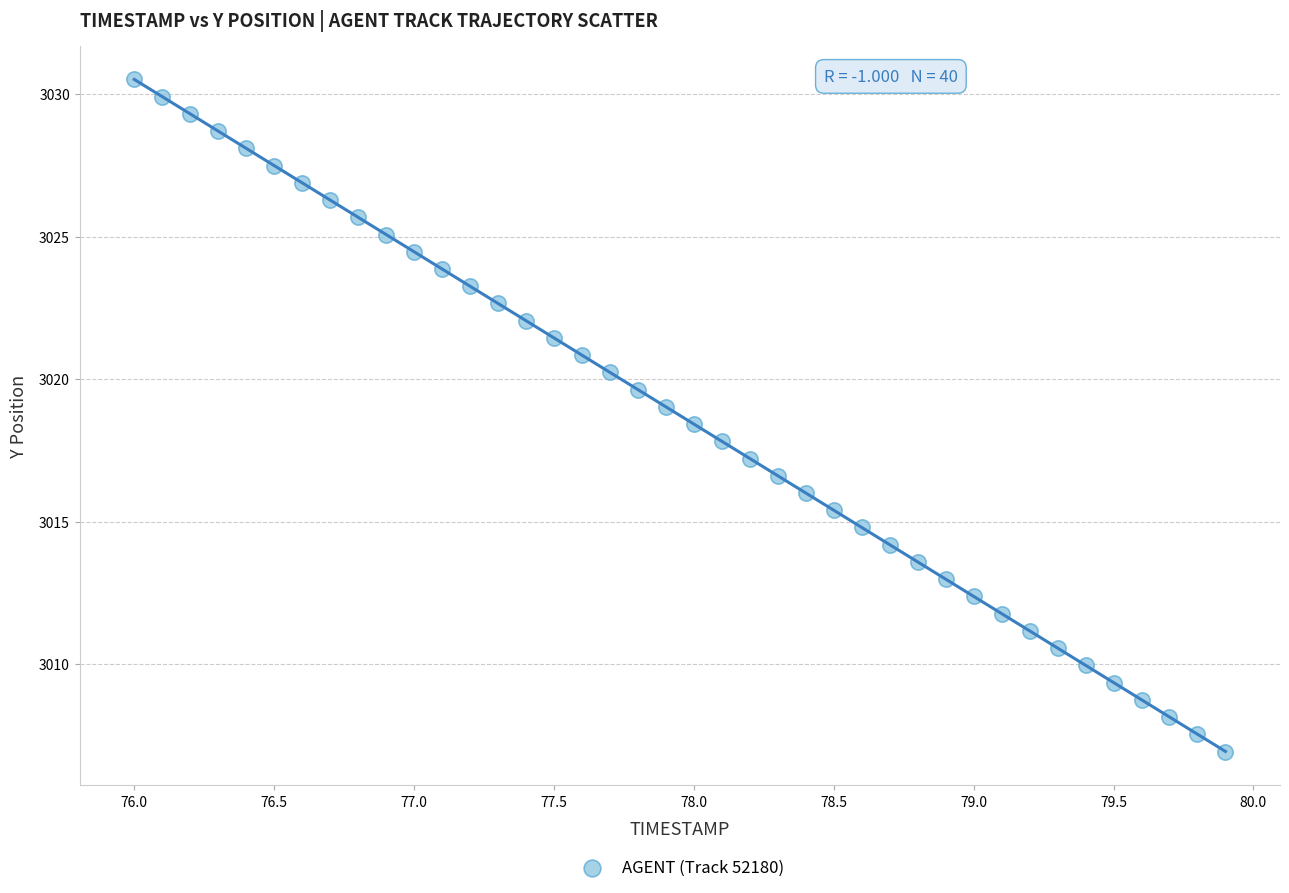

What is the range of X values (max minus min)?

3.9